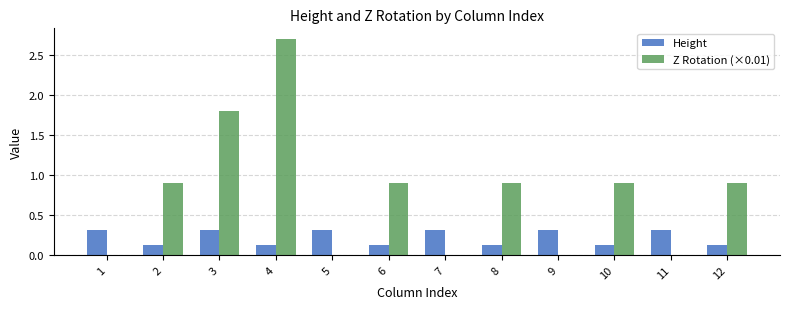

What is the total value across all series at 7?

0.3